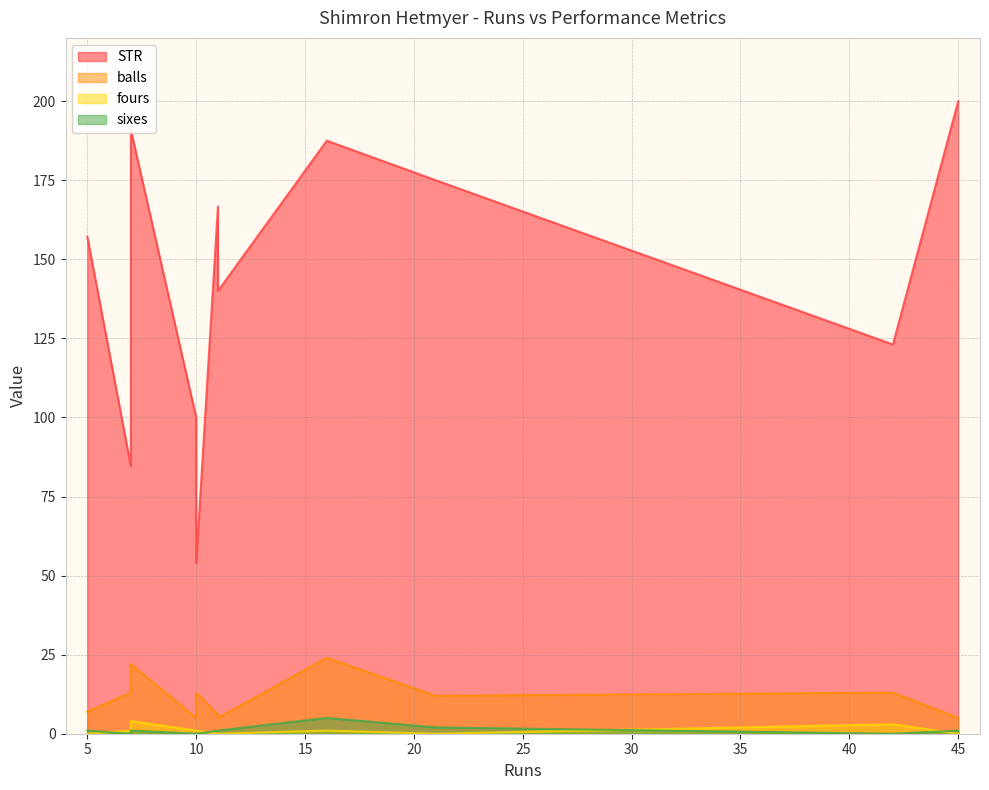

Rank the series at 7 from highest to lowest value.

STR, balls, fours, sixes